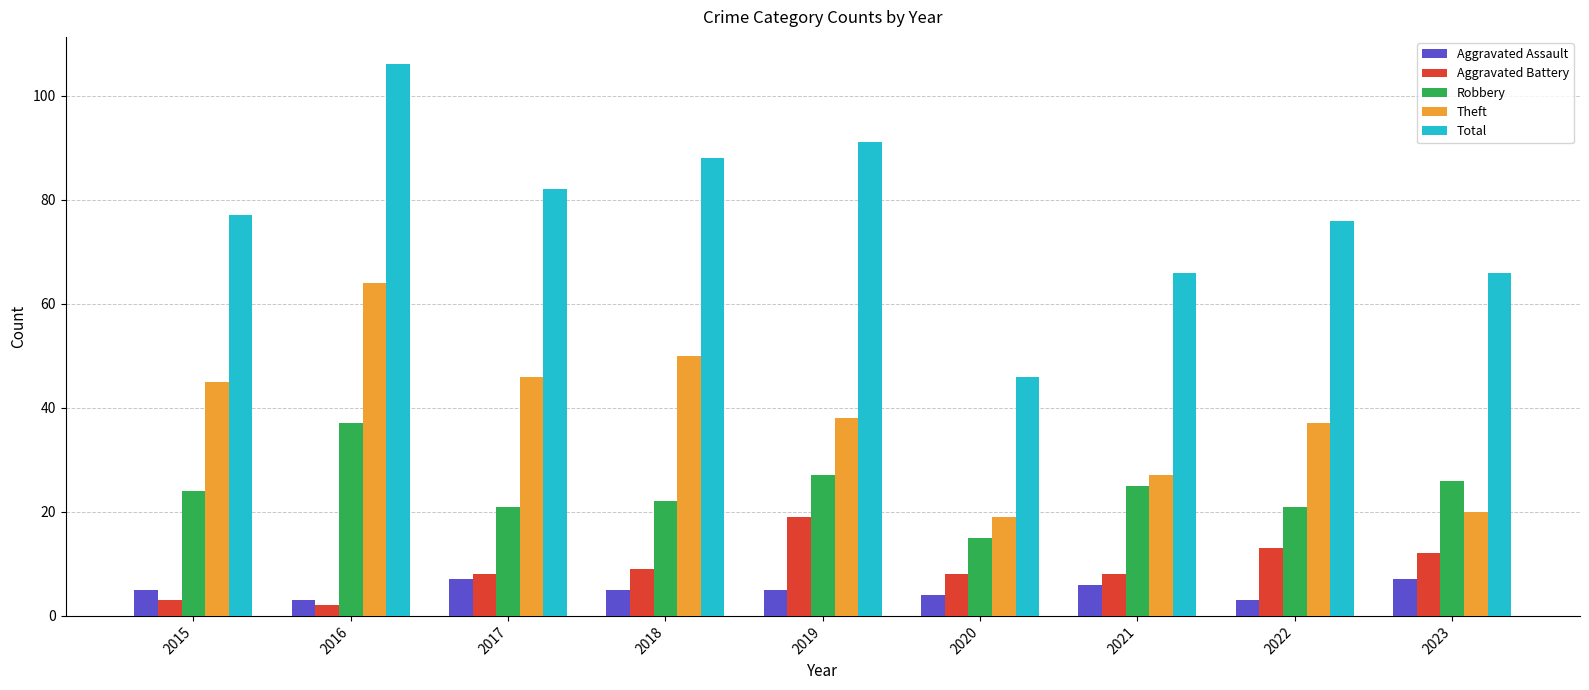

Which series has the largest range (max minus min)?

Total